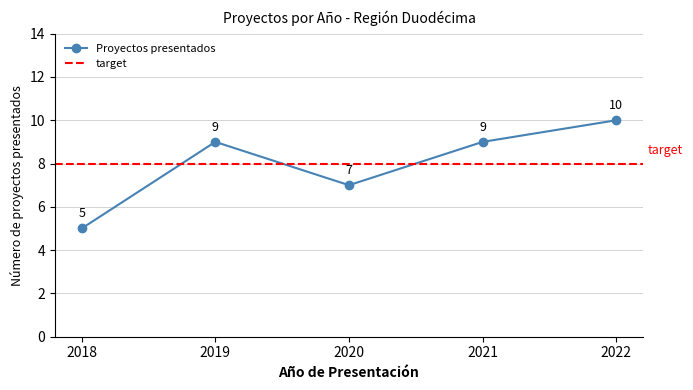

Which category has the highest value in the Proyectos presentados series?

2022